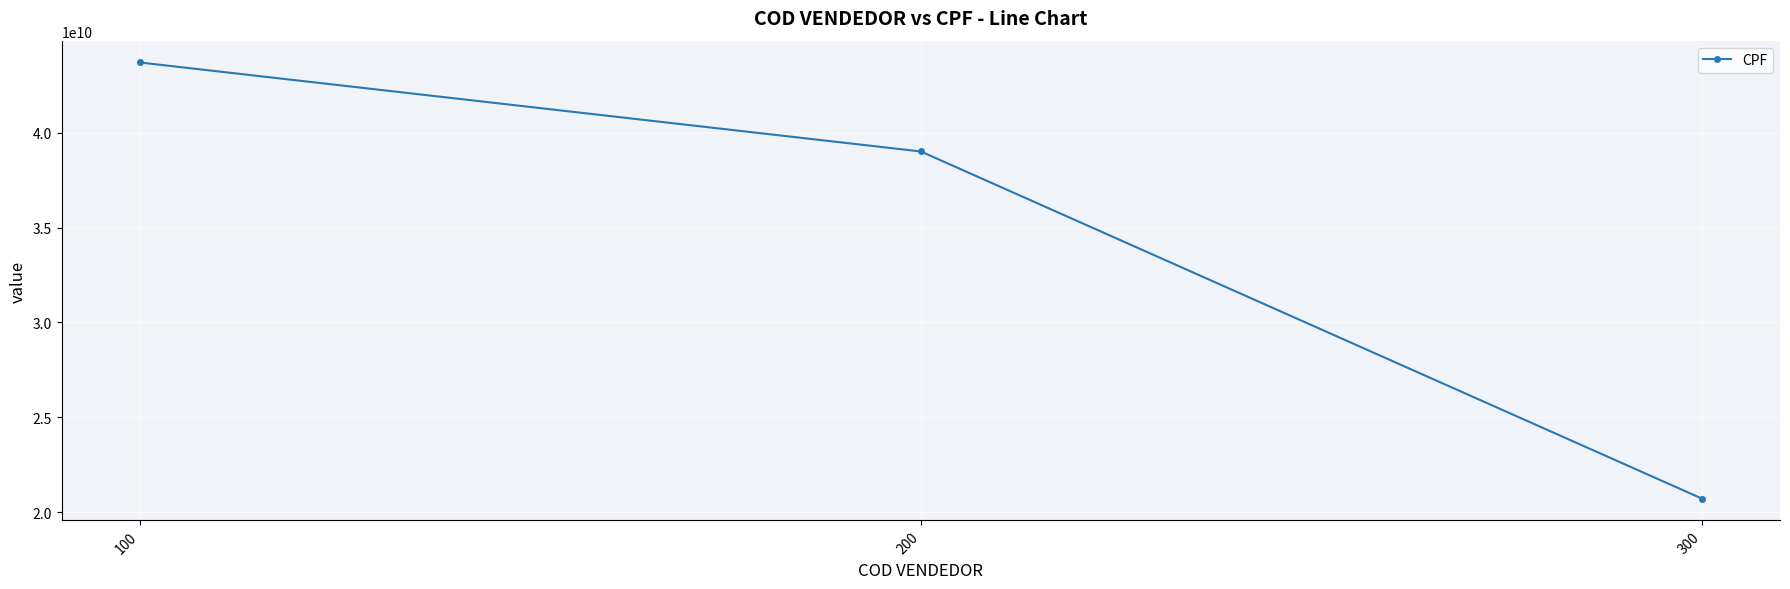

What is the ratio of the value at 200 to the value at 300?

1.9